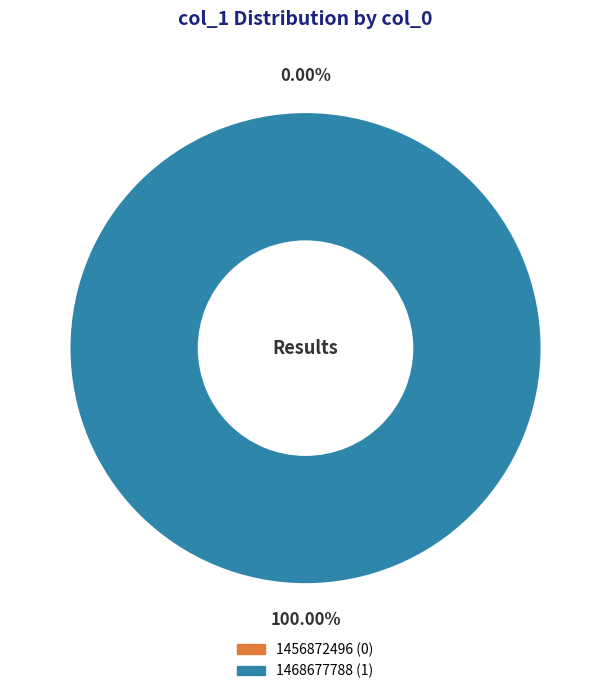

Which slice is the smallest?

1456872496